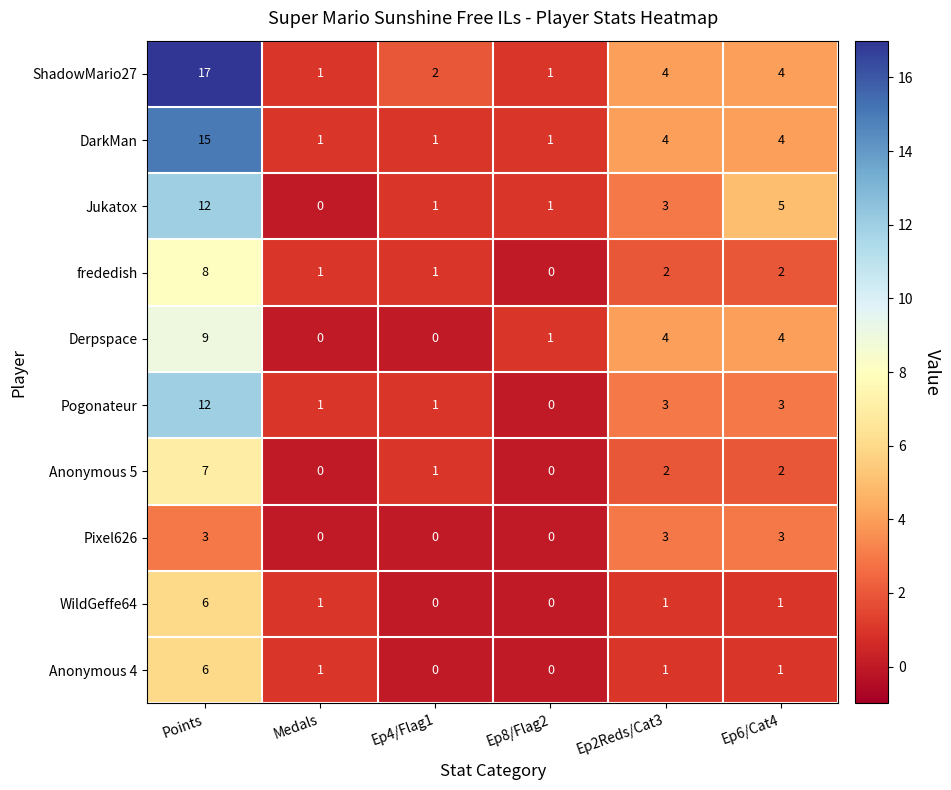

What is the sum of all Anonymous 4 values?

9